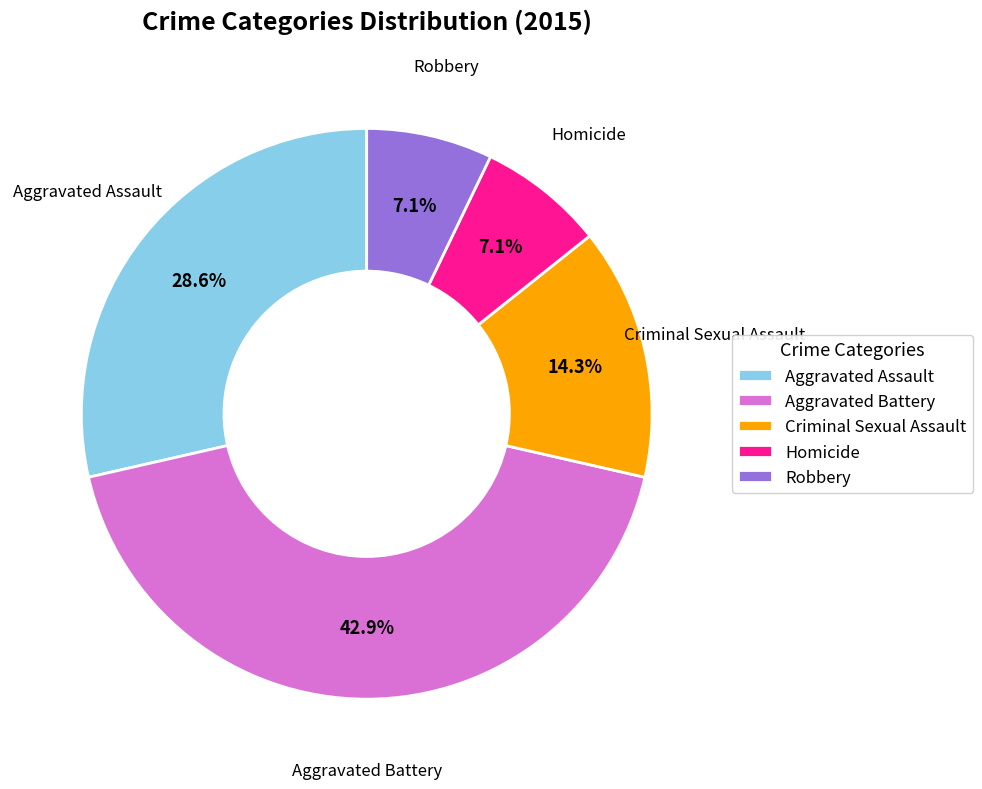

Count the number of slices in the pie.

5